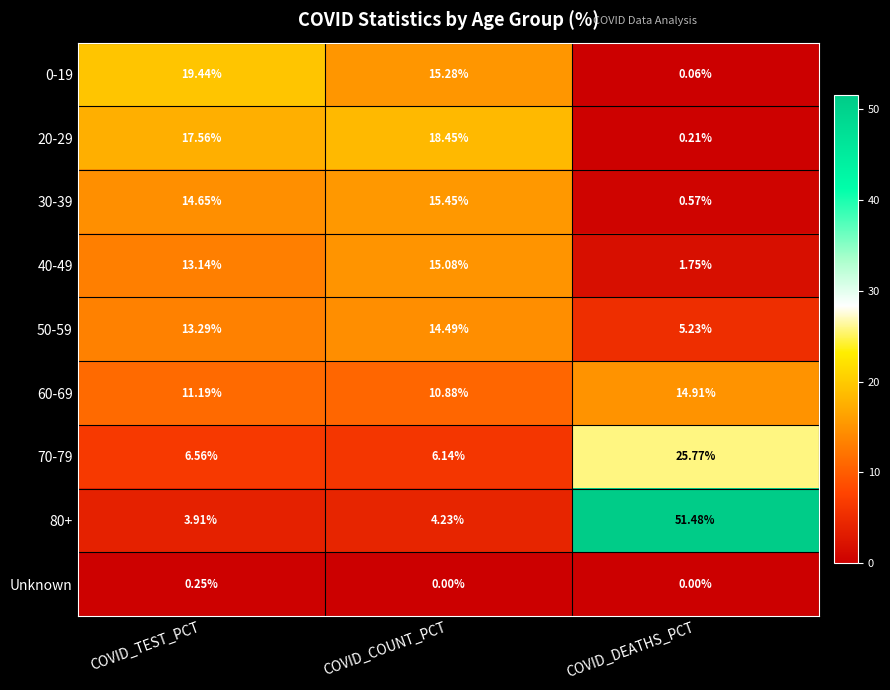

What is the maximum value shown in the chart?

51.5